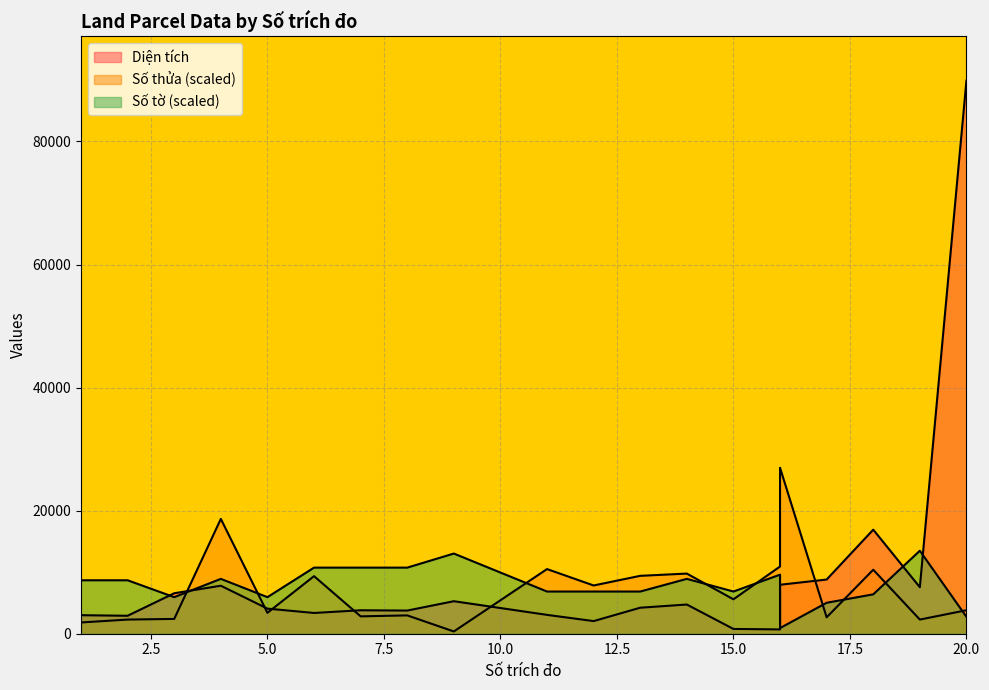

In Số tờ, how many points are higher than both neighbors (excluding endpoints)?

5